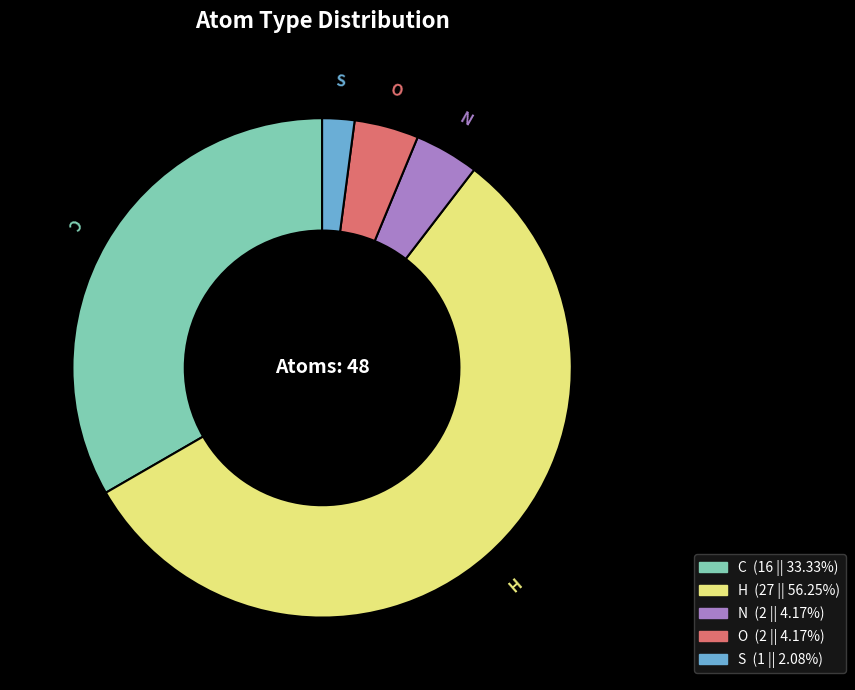

Between S and O, which is larger?

O